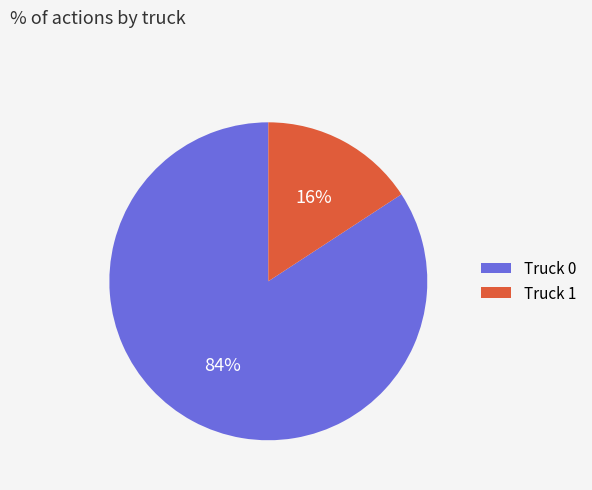

Between Truck 1 and Truck 0, which is larger?

Truck 0